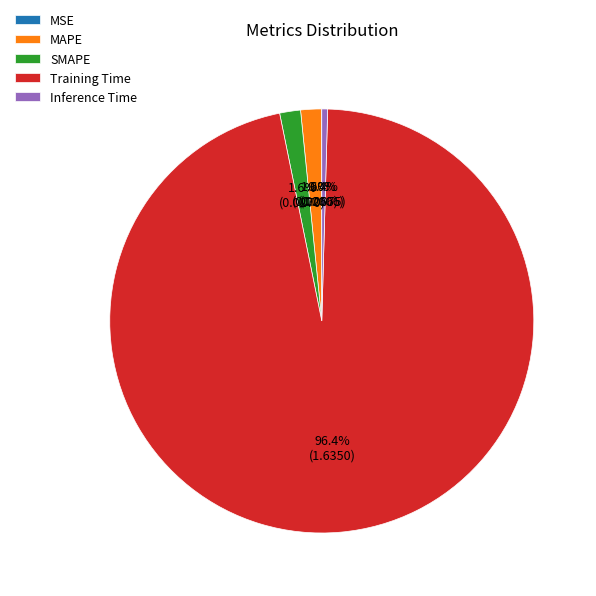

Does Training Time represent more than half of the total?

Yes